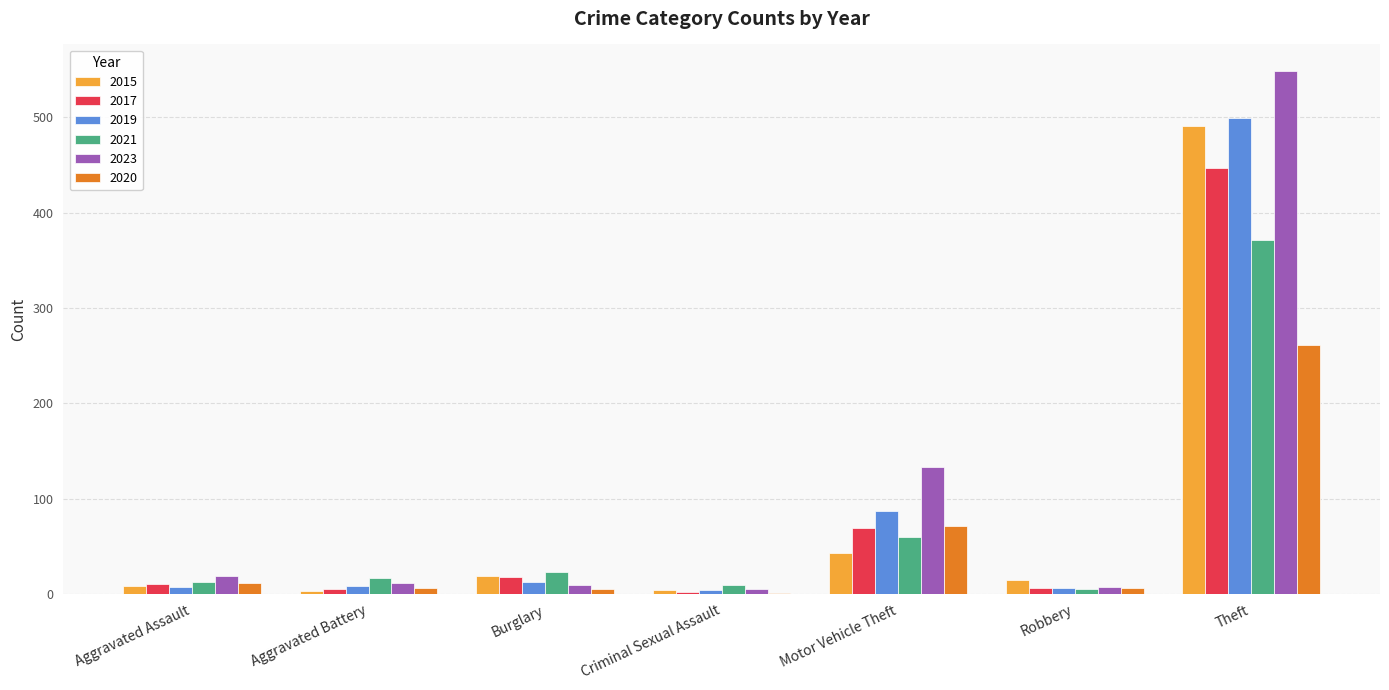

At which category is the sum across all series the highest?

Theft